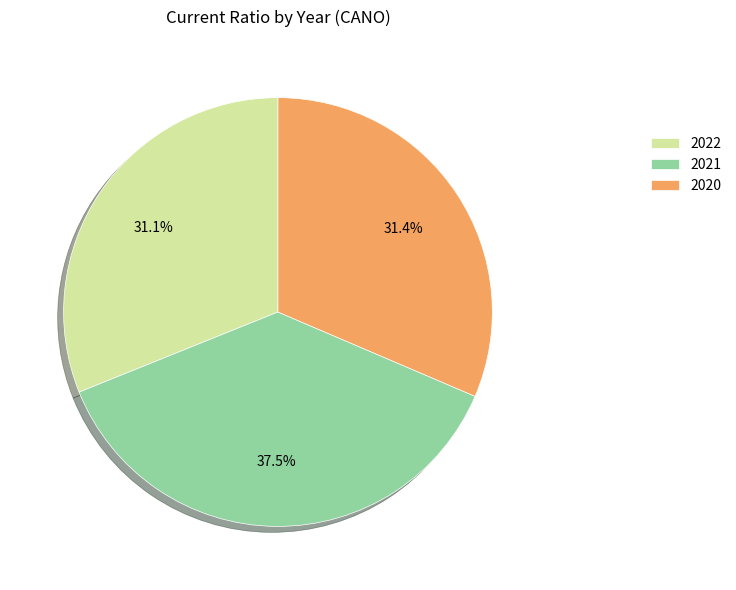

To the nearest percent, what is the difference between the largest and smallest slice percentages?

6%